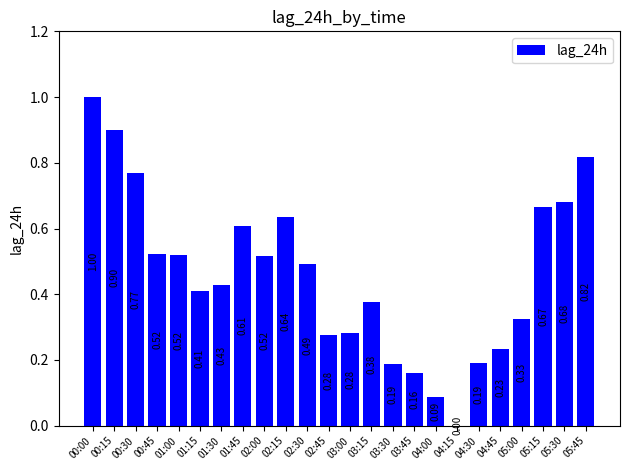

Are the bars grouped side by side (vs. stacked)?

No